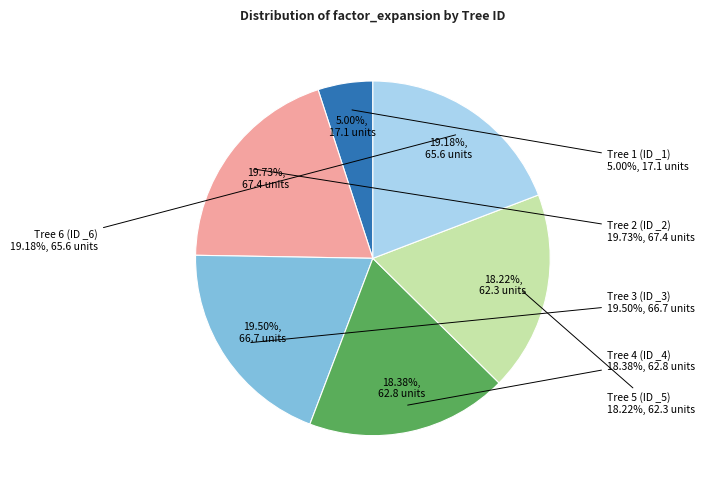

Does any single category account for the majority?

No